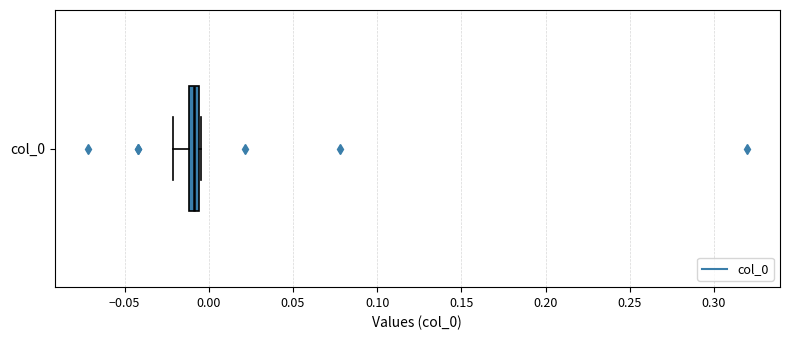

Where is the left edge of the box for col_0 on the x-axis? The values are not printed on the chart, so give them approximately, as read against the axis.

-0.010